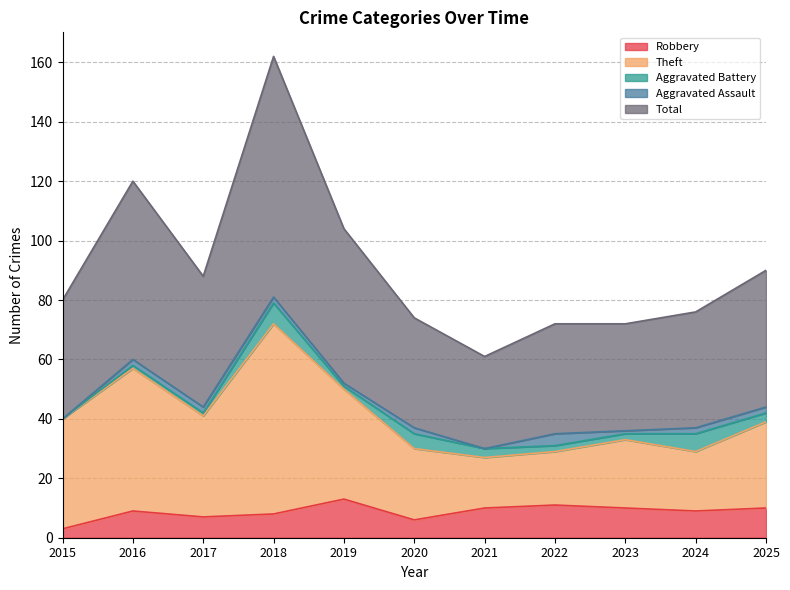

How many data points does each series have?

11